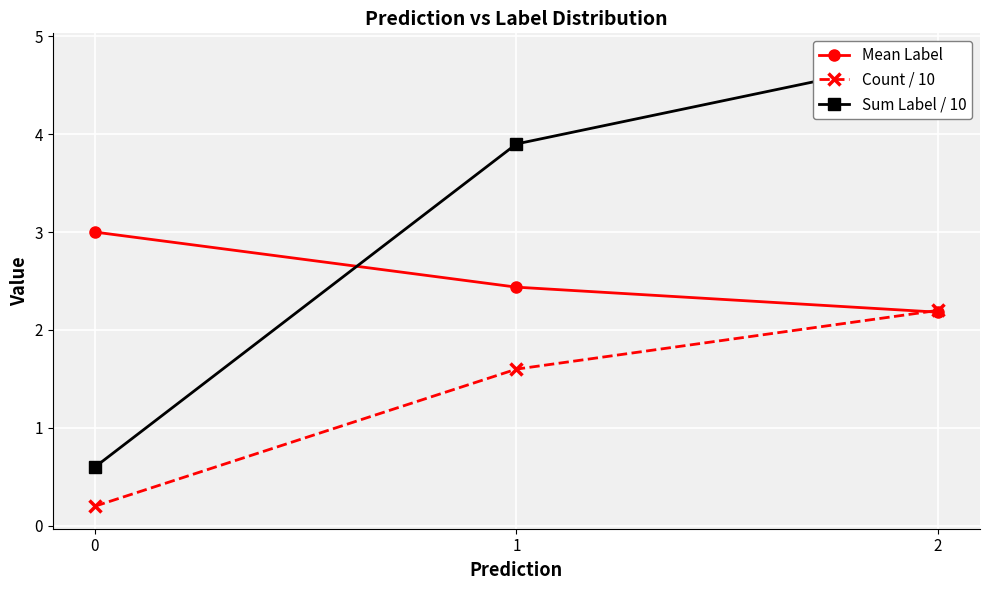

At 0, list the series in order from largest to smallest.

Mean Label, Sum Label / 10, Count / 10